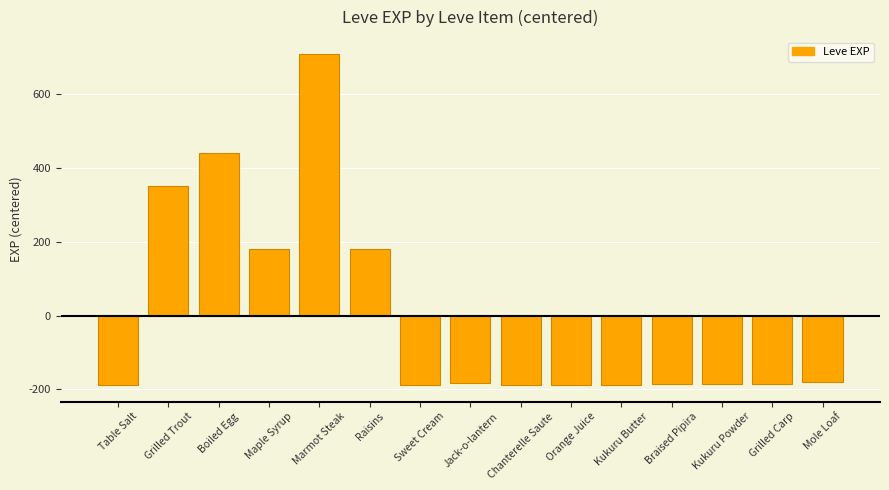

Between Sweet Cream and Marmot Steak, which is larger?

Marmot Steak